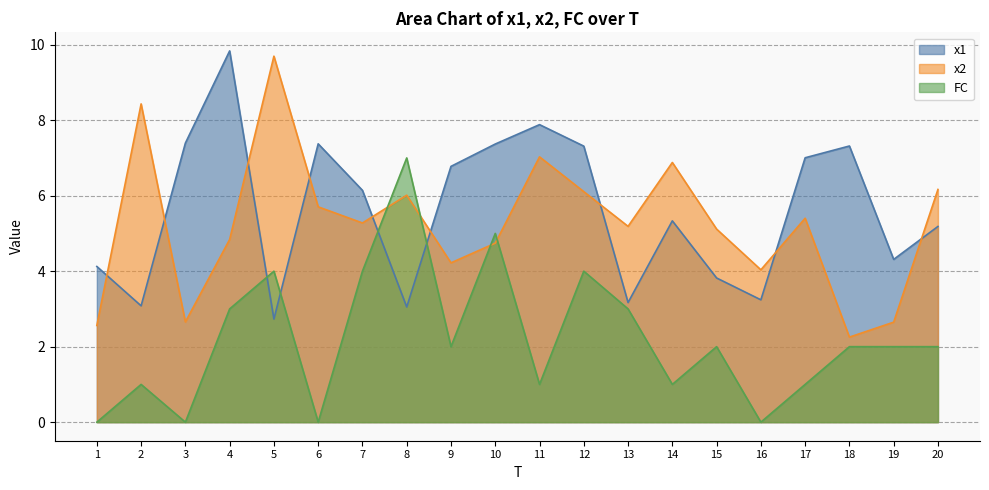

Which series has the largest total across all categories?

x1